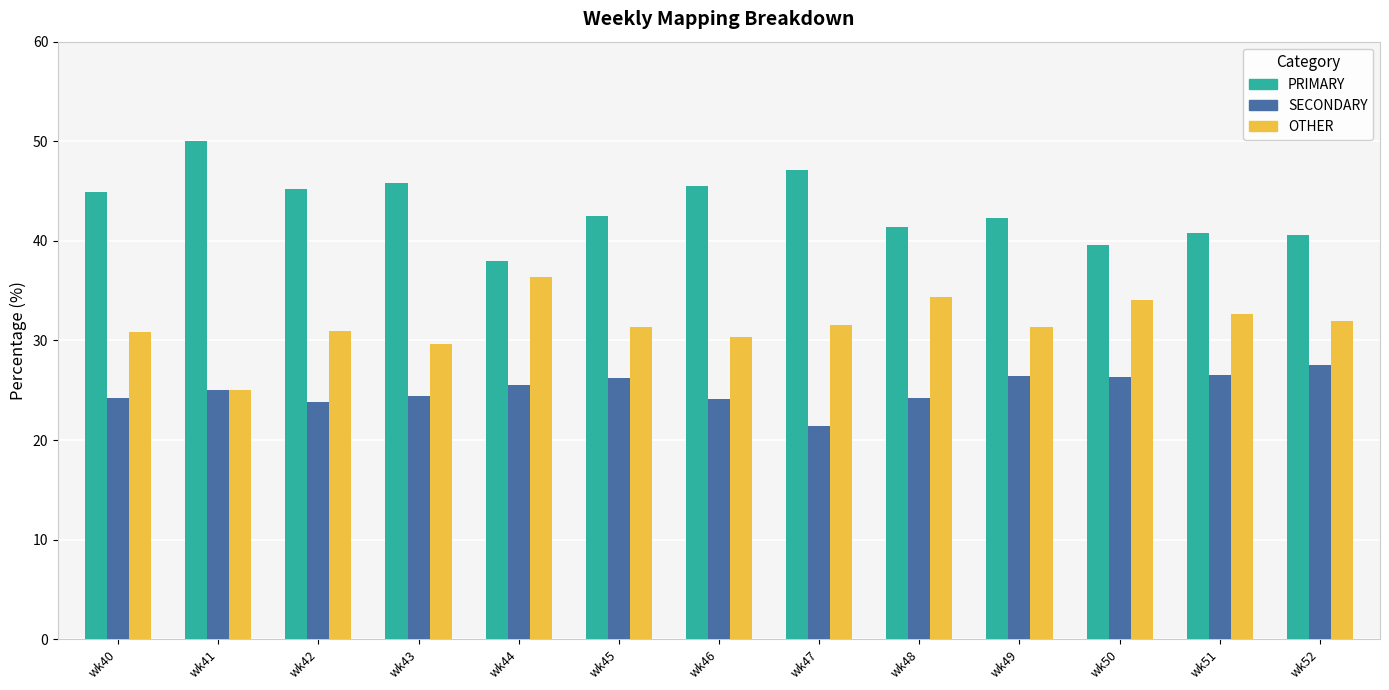

True or false: OTHER has a value of 51.8 at wk52.

False